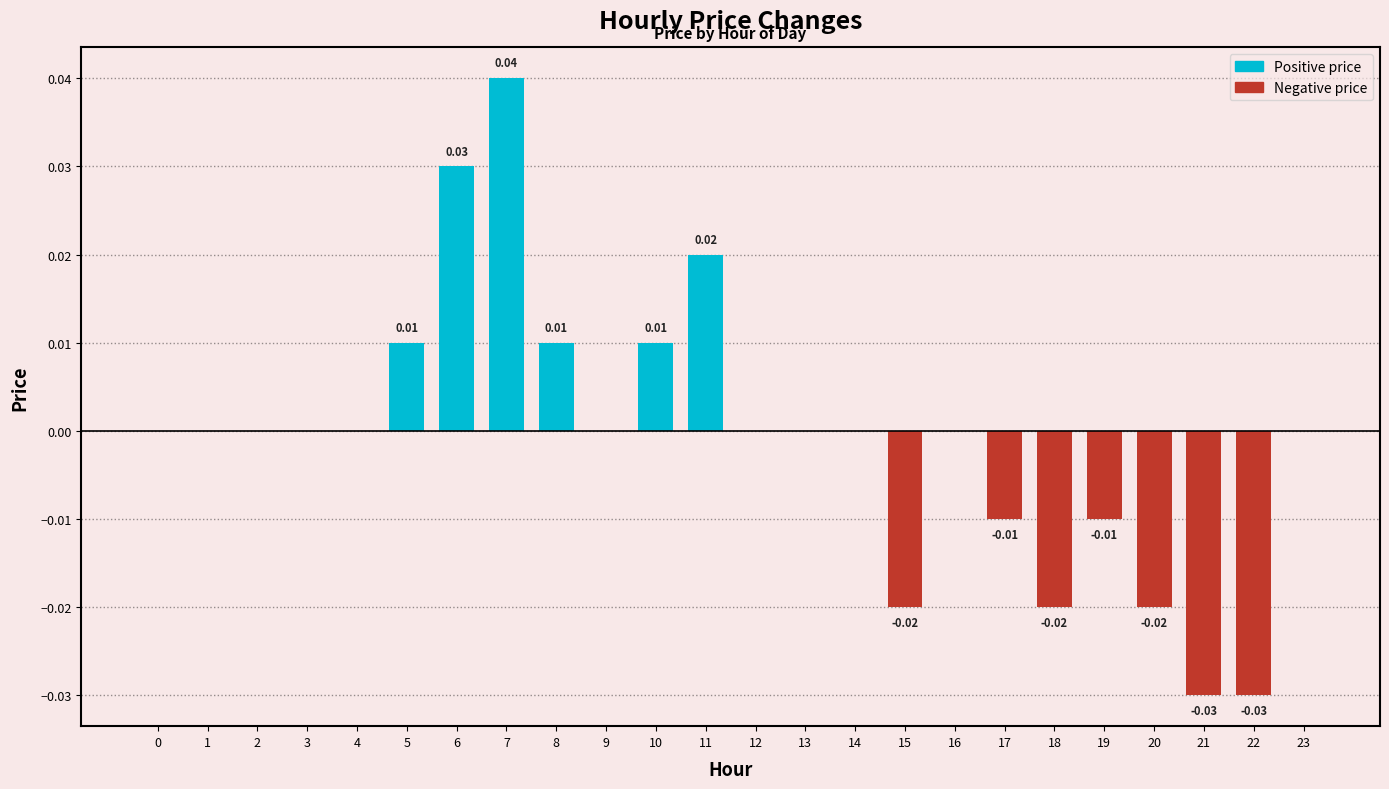

Which has a higher value, 23 or 7?

7